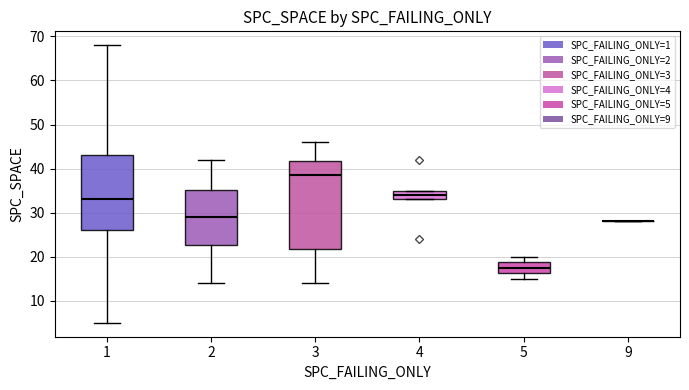

Comparing the boxes themselves (not the whiskers), which one is the tallest?

3